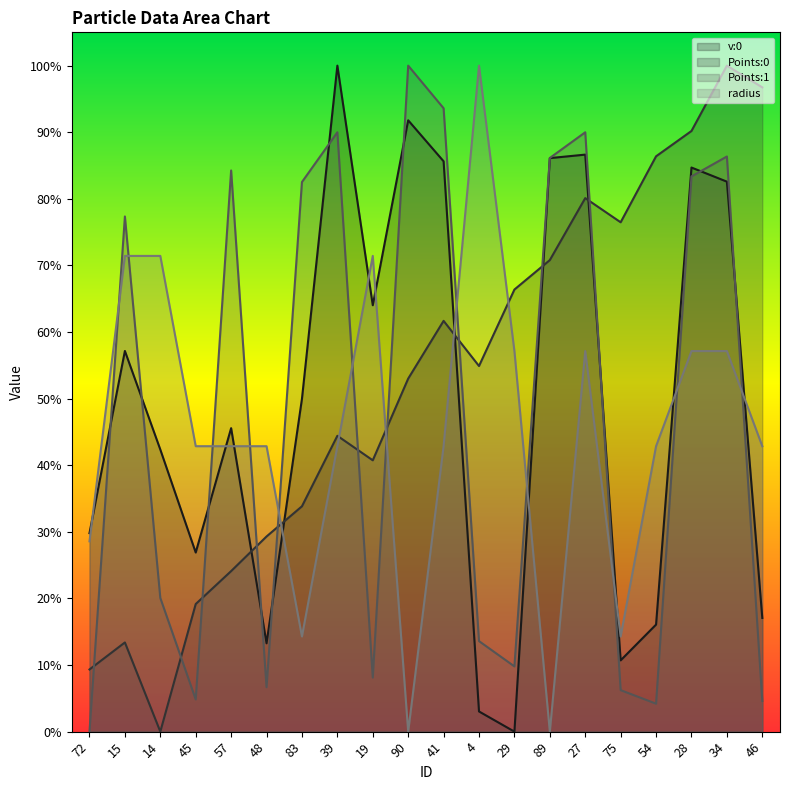

How many data points does each series have?

20